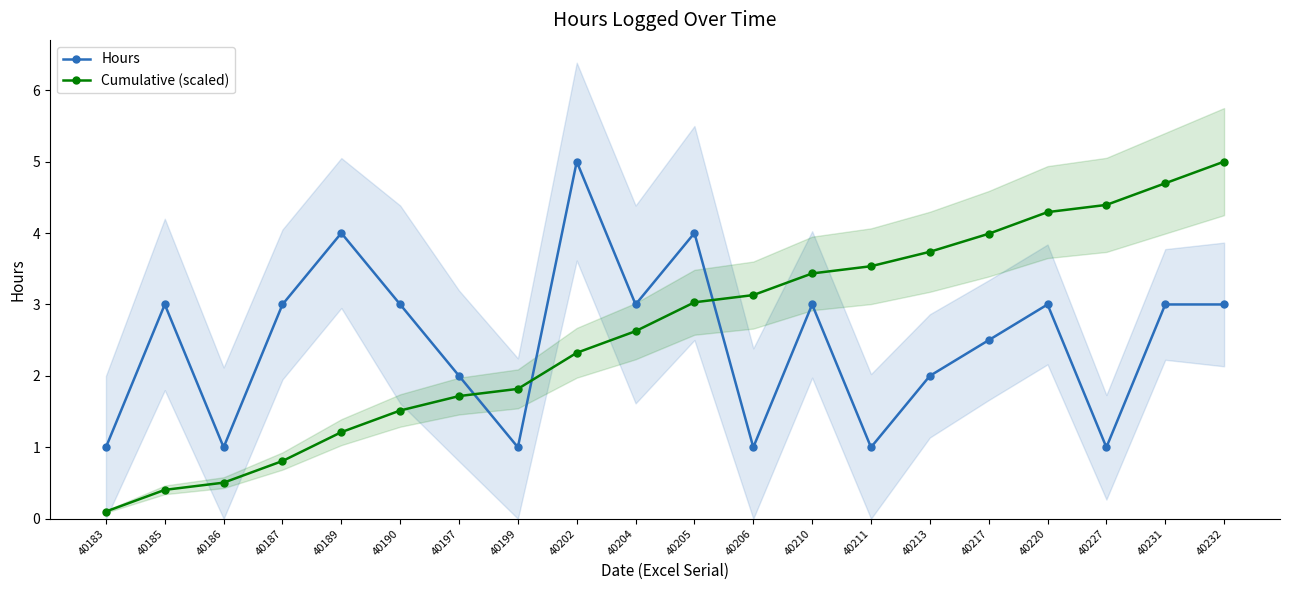

Reading right to left, extract all data points from this chart.

Hours: 40232=3.0	40231=3.0	40227=1.0	40220=3.0	40217=2.5	40213=2.0	40211=1.0	40210=3.0	40206=1.0	40205=4.0	40204=3.0	40202=5.0	40199=1.0	40197=2.0	40190=3.0	40189=4.0	40187=3.0	40186=1.0	40185=3.0	40183=1.0
Cumulative (scaled): 40232=5.0	40231=4.7	40227=4.4	40220=4.3	40217=4.0	40213=3.7	40211=3.5	40210=3.4	40206=3.1	40205=3.0	40204=2.6	40202=2.3	40199=1.8	40197=1.7	40190=1.5	40189=1.2	40187=0.8	40186=0.5	40185=0.4	40183=0.1